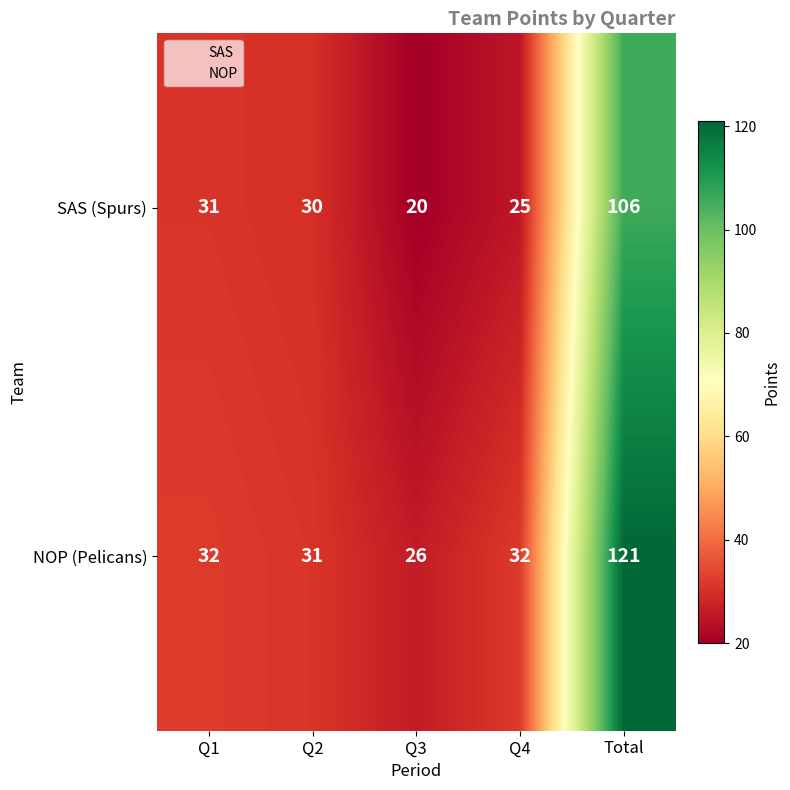

Which label corresponds to the smallest value in the chart?

Q3